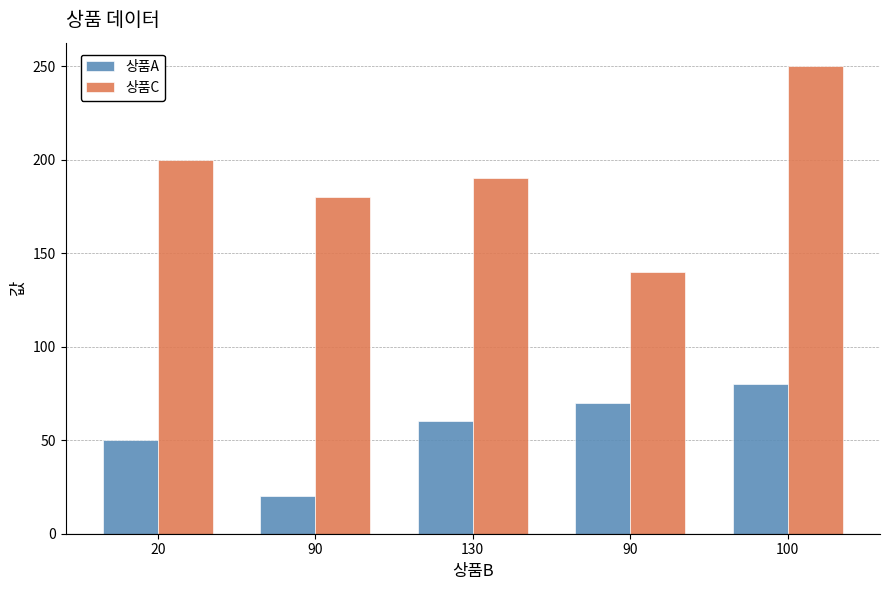

What are all the series names shown in the legend?

상품A, 상품C